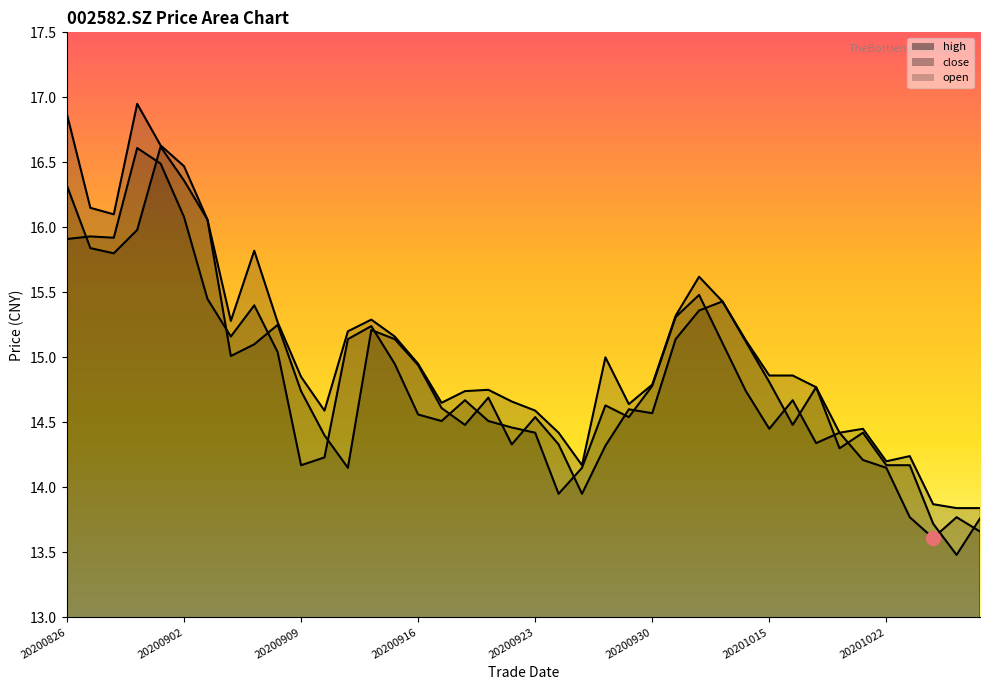

At which label does open reach its minimum?

20201027